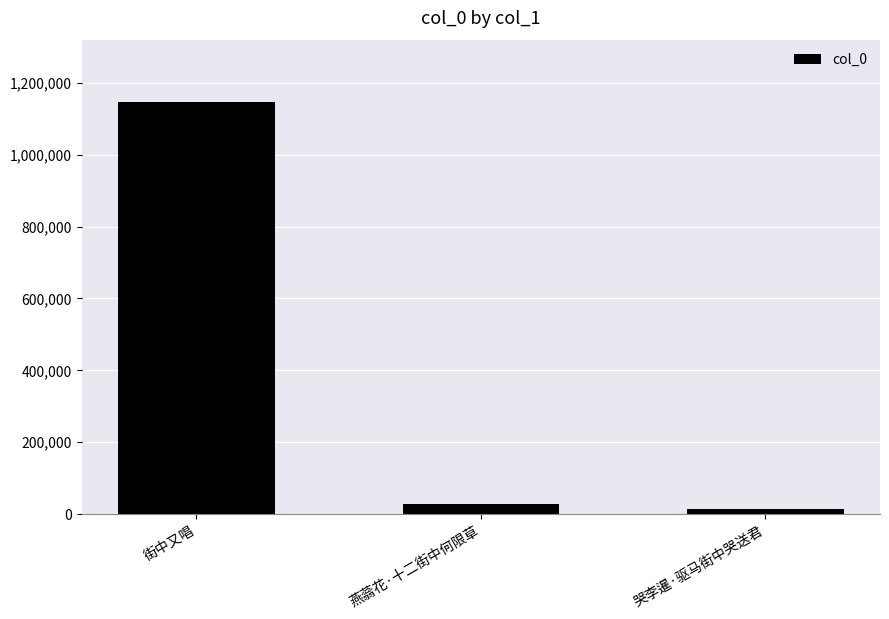

What position from the right is 街中又唱?

3